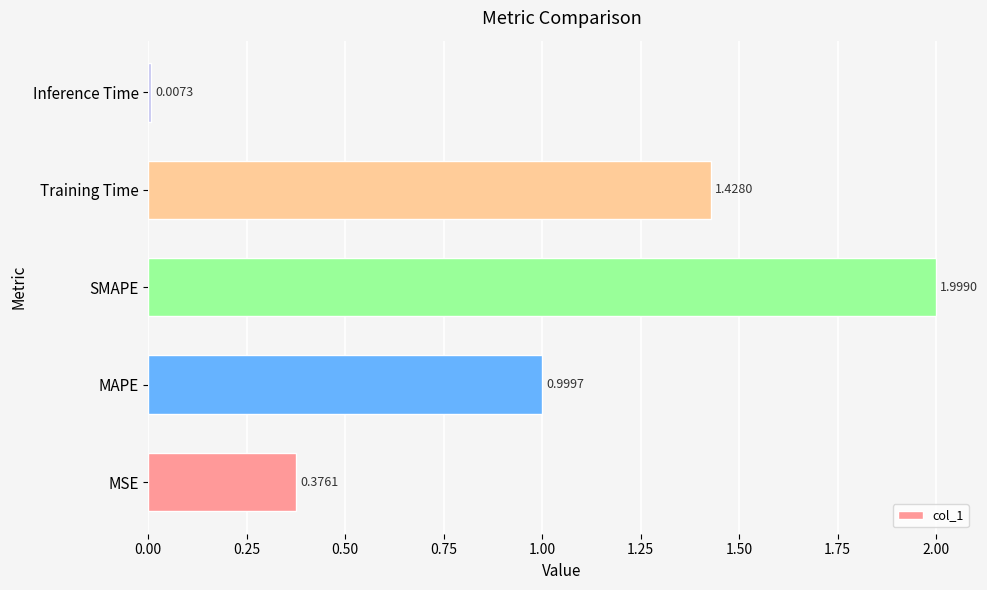

Which has a higher value, MSE or Training Time?

Training Time